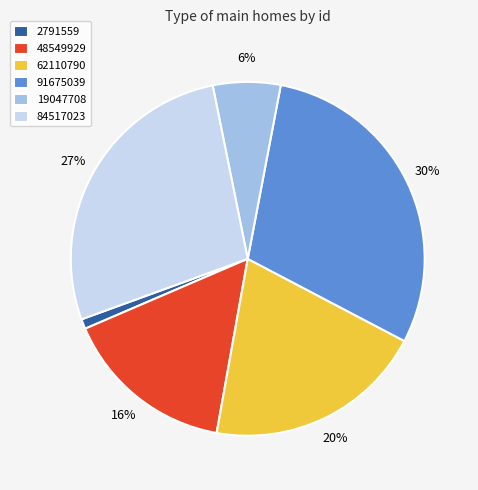

Which category has the biggest portion of the pie?

91675039